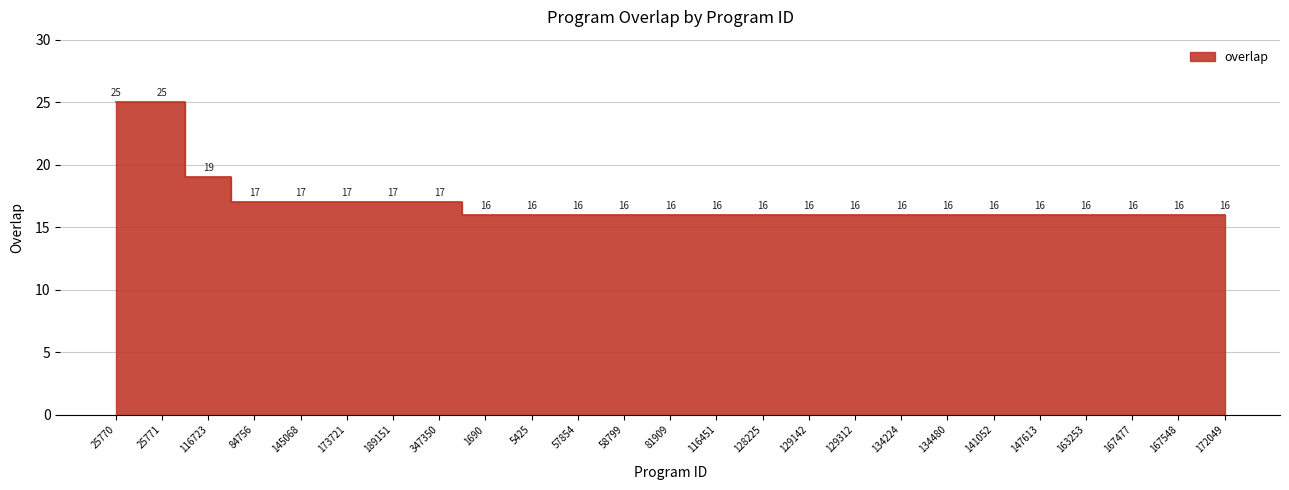

Rank the categories by value from lowest to highest.

1690, 5425, 57854, 58799, 81909, 116451, 128225, 129142, 129312, 134224, 134480, 141052, 147613, 163253, 167477, 167548, 172049, 84756, 145068, 173721, 189151, 347350, 116723, 25770, 25771